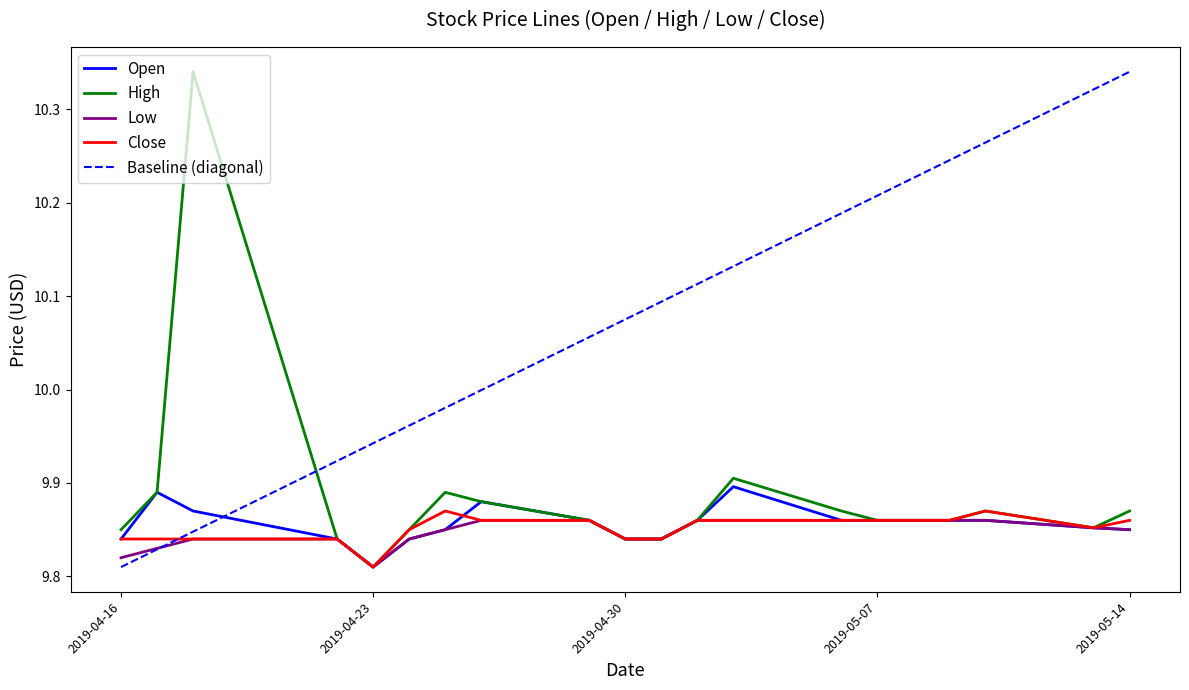

In Open, how many points are higher than both neighbors (excluding endpoints)?

3